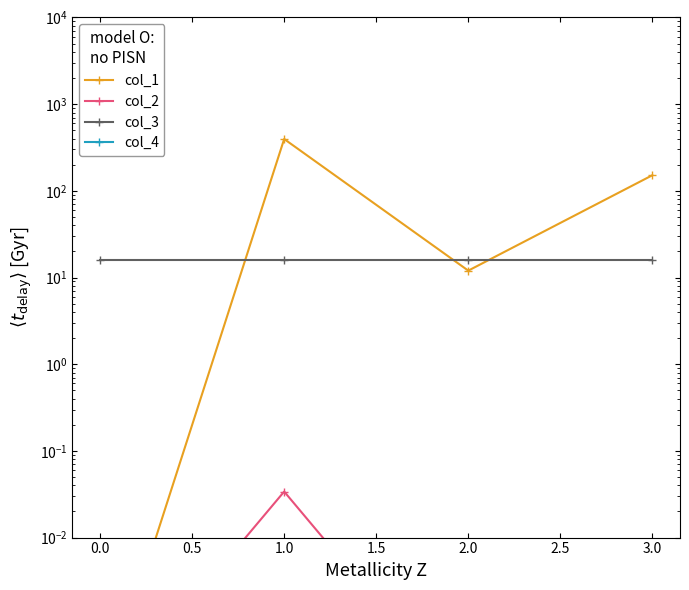

True or false: col_2 has more than 0 interior local peaks.

True